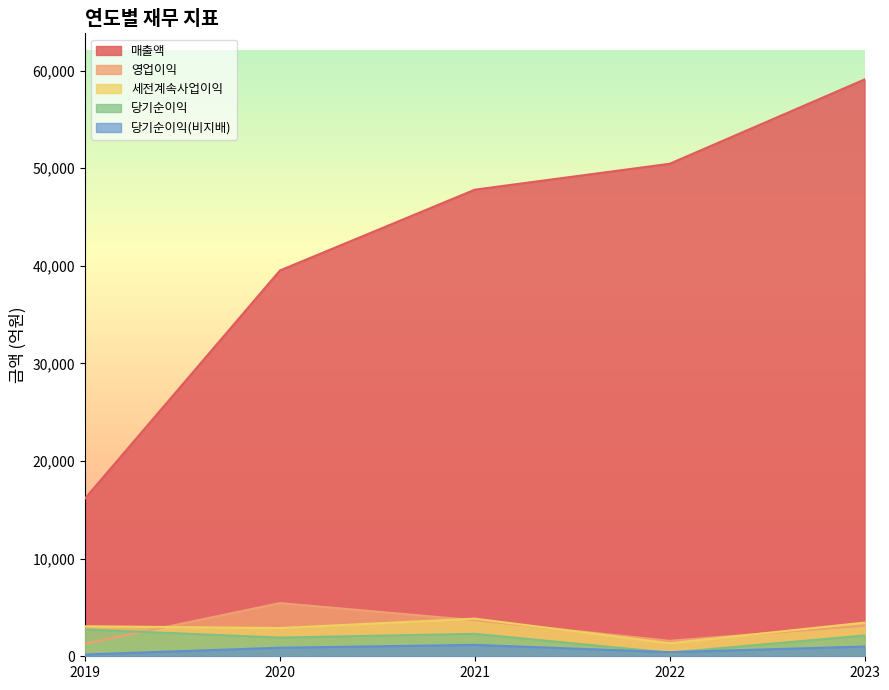

How many lines are shown in the chart?

5